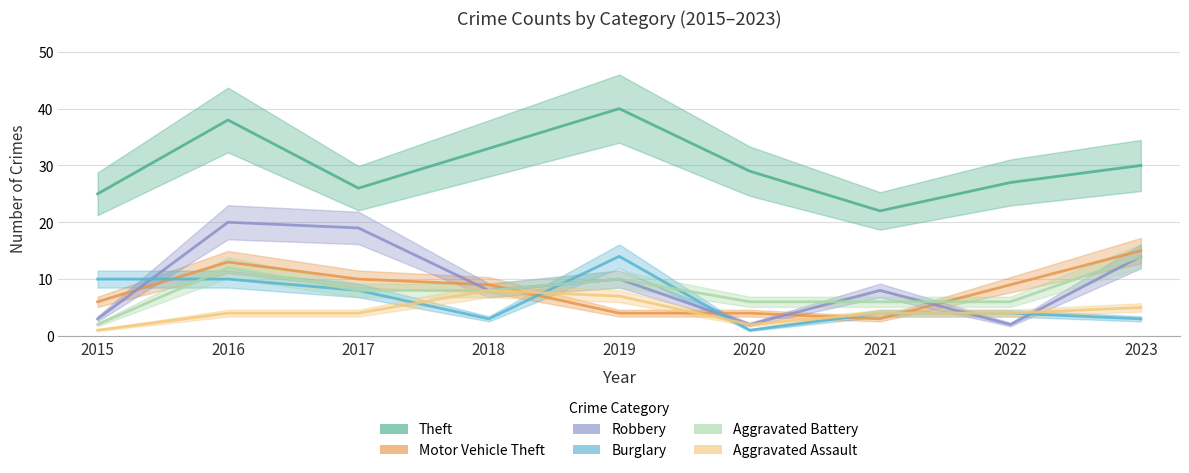

What is the average value of the Aggravated Battery series?

8